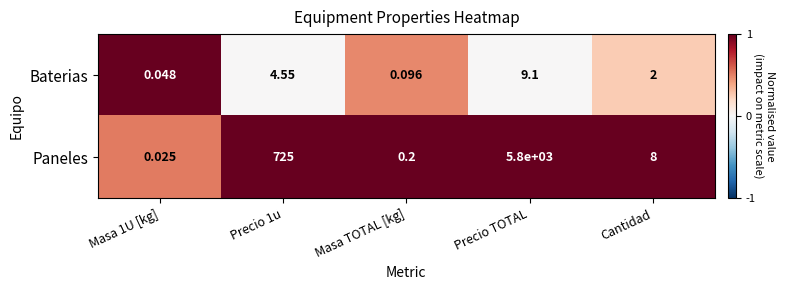

Rank the series at Masa TOTAL [kg] from highest to lowest value.

Paneles, Baterias